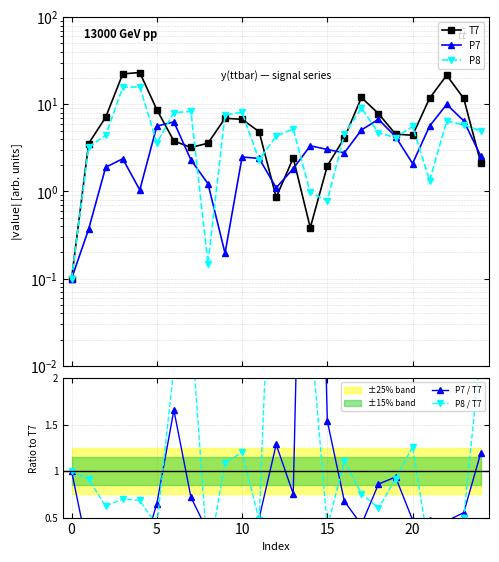

At which label is P7 closest to 5?

17